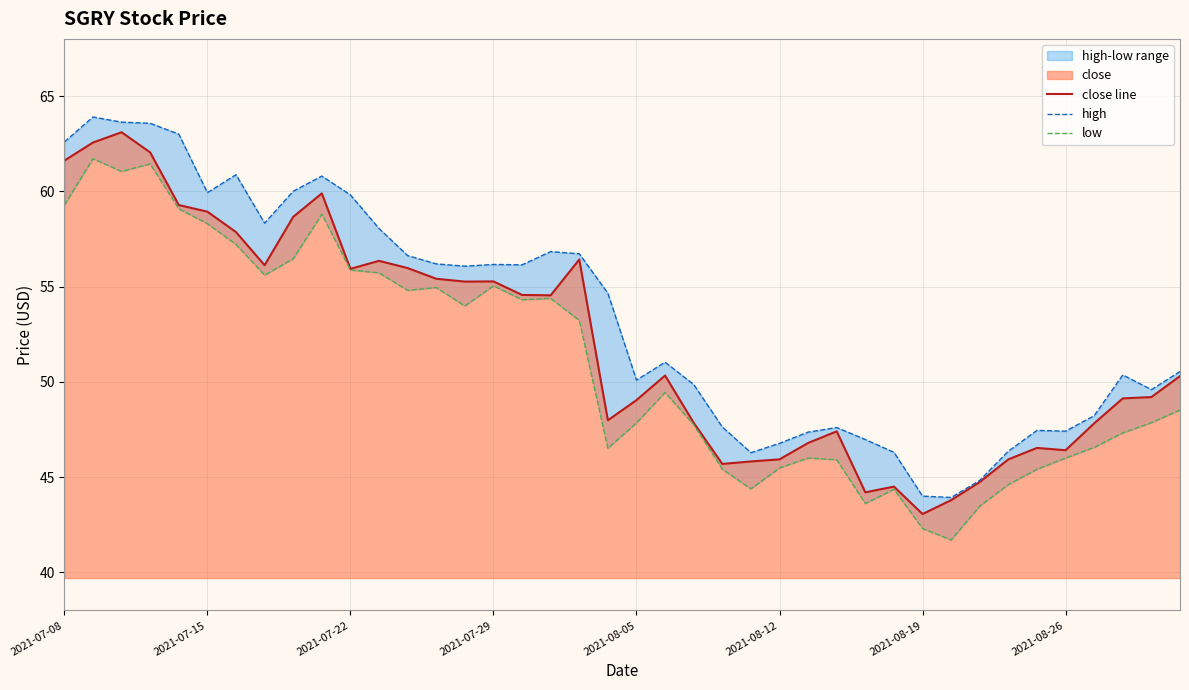

What is the difference between the low values at 34 and 13?

9.5